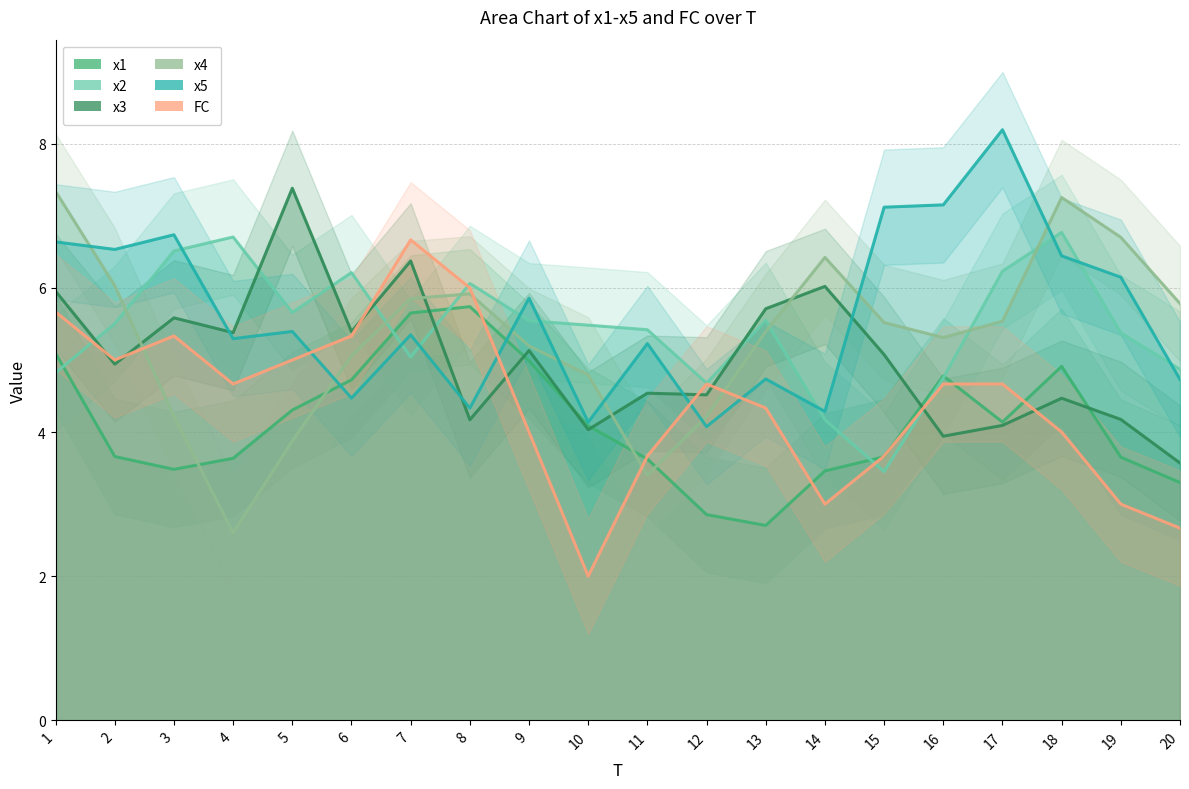

Reading left to right, transcribe all the data shown in this chart.

x1: 1=5.1	2=3.7	3=3.5	4=3.6	5=4.3	6=4.7	7=5.7	8=5.7	9=5.0	10=4.1	11=3.6	12=2.9	13=2.7	14=3.5	15=3.7	16=4.8	17=4.1	18=4.9	19=3.7	20=3.3
x2: 1=4.8	2=5.5	3=6.5	4=6.7	5=5.7	6=6.2	7=5.0	8=6.1	9=5.5	10=5.5	11=5.4	12=4.7	13=5.5	14=4.2	15=3.5	16=4.8	17=6.2	18=6.8	19=5.4	20=4.9
x3: 1=6.0	2=4.9	3=5.6	4=5.4	5=7.4	6=5.4	7=6.4	8=4.2	9=5.1	10=4.0	11=4.5	12=4.5	13=5.7	14=6.0	15=5.1	16=3.9	17=4.1	18=4.5	19=4.2	20=3.6
x4: 1=7.3	2=6.0	3=4.2	4=2.6	5=3.9	6=5.1	7=5.9	8=5.9	9=5.2	10=4.8	11=3.4	12=4.2	13=5.4	14=6.4	15=5.5	16=5.3	17=5.5	18=7.3	19=6.7	20=5.8
x5: 1=6.6	2=6.5	3=6.7	4=5.3	5=5.4	6=4.5	7=5.3	8=4.3	9=5.9	10=4.1	11=5.2	12=4.1	13=4.7	14=4.3	15=7.1	16=7.2	17=8.2	18=6.4	19=6.1	20=4.7
FC: 1=5.7	2=5.0	3=5.3	4=4.7	5=5.0	6=5.3	7=6.7	8=6.0	9=4.0	10=2.0	11=3.7	12=4.7	13=4.3	14=3.0	15=3.7	16=4.7	17=4.7	18=4.0	19=3.0	20=2.7